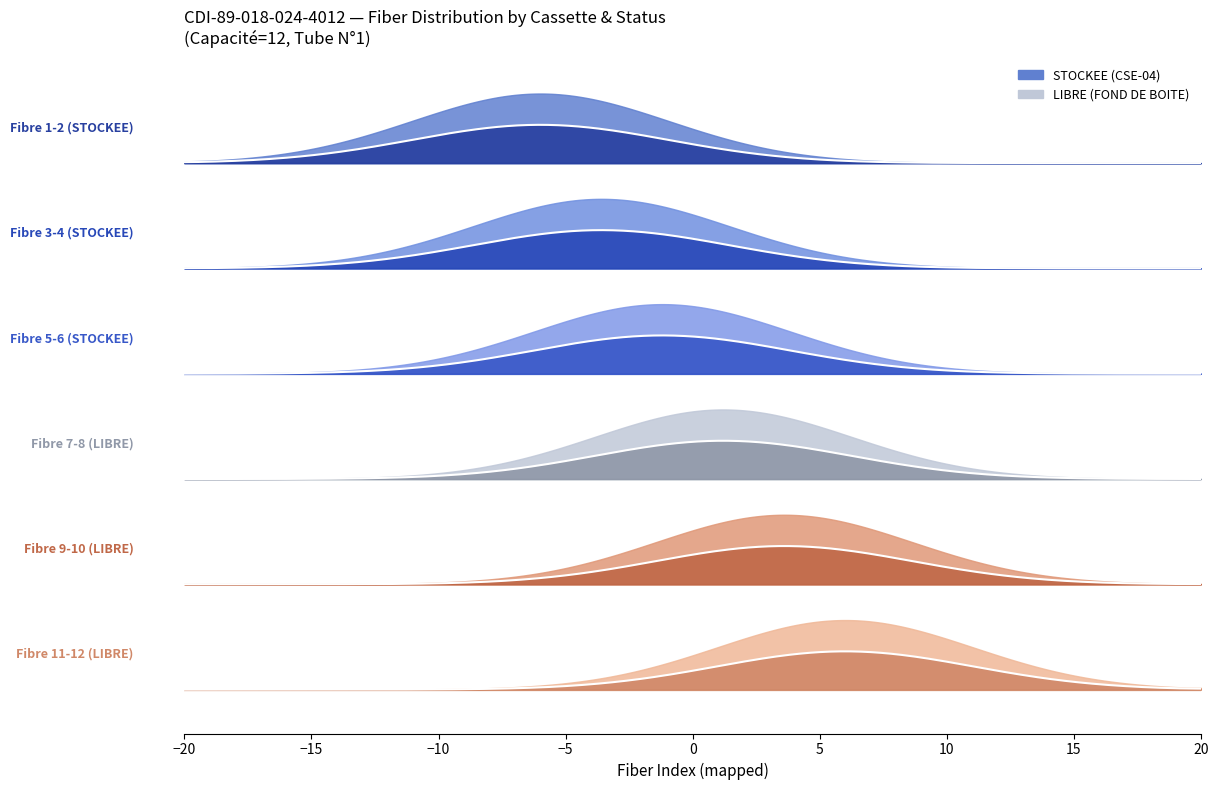

Rank the categories by STOCKEE value from lowest to highest.

1, 2, 3, 4, 5, 6